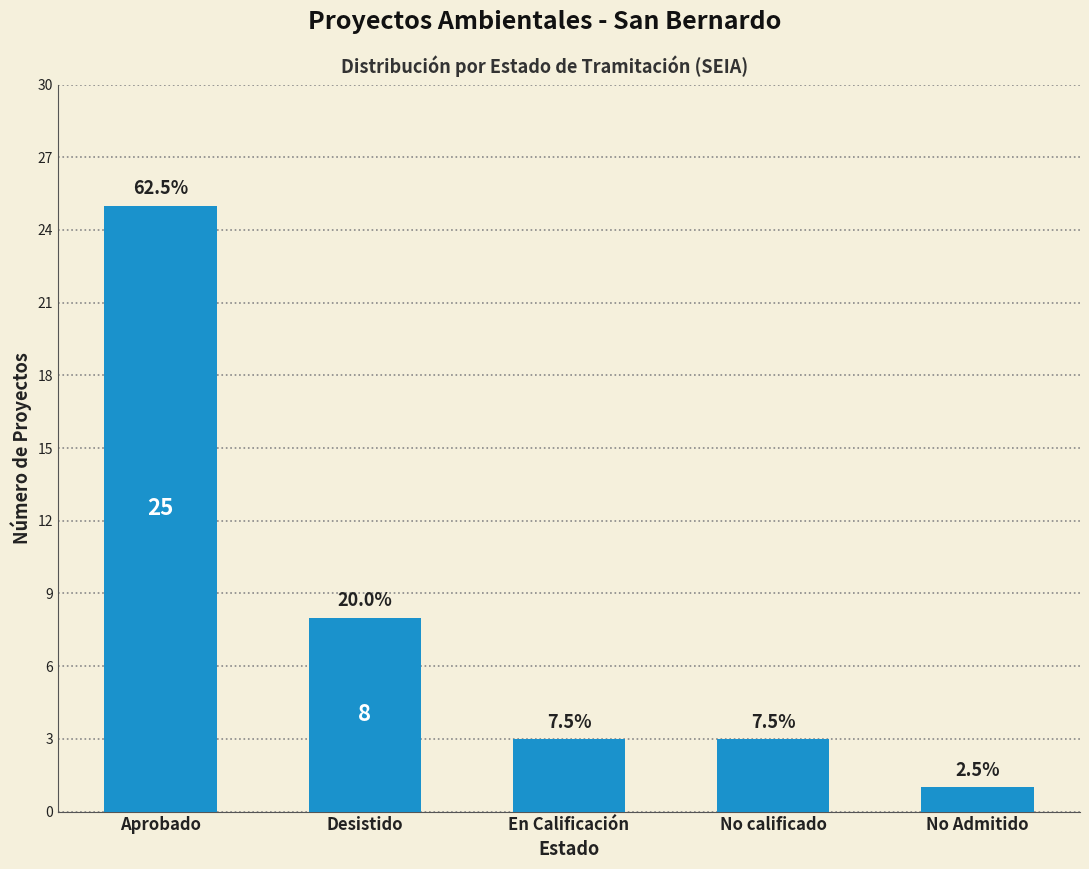

What is the label of the 5th bar from the right?

Aprobado